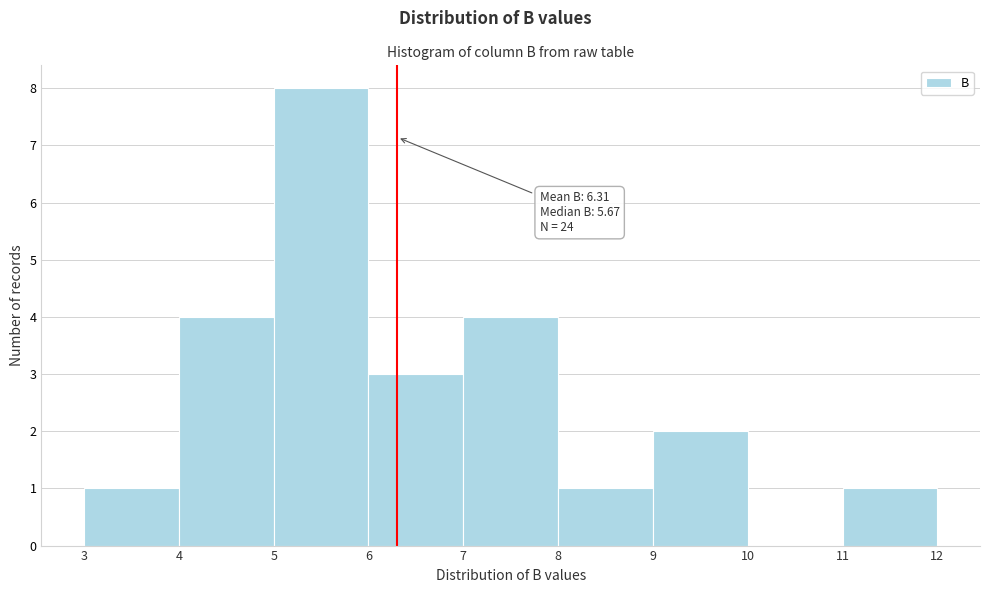

Which range on the x-axis has the tallest bar?

5 to 6